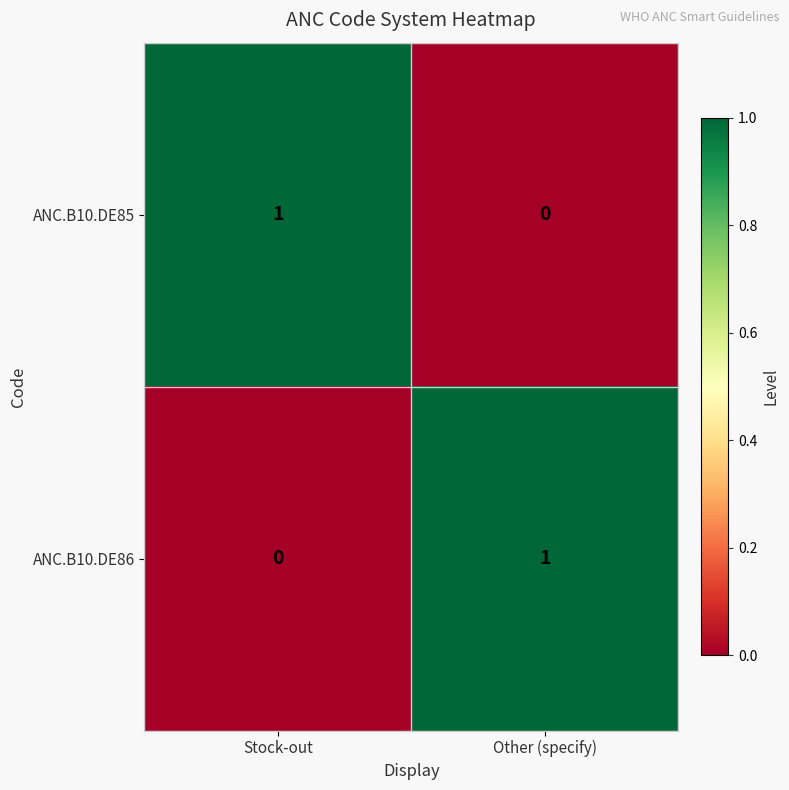

The ANC.B10.DE85 series shows 1 at Stock-out. True or false?

True